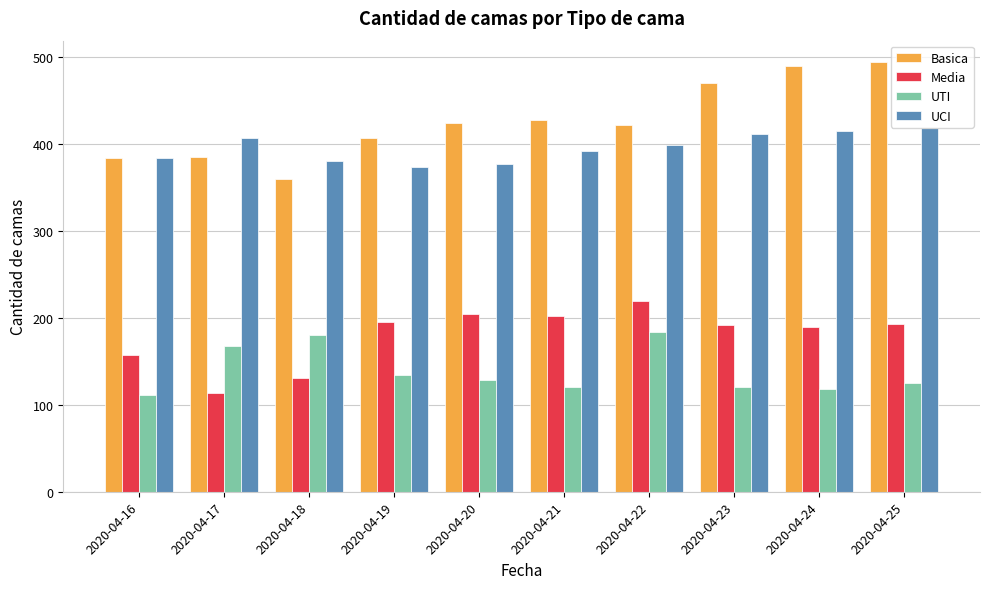

What is the smallest value displayed?

111